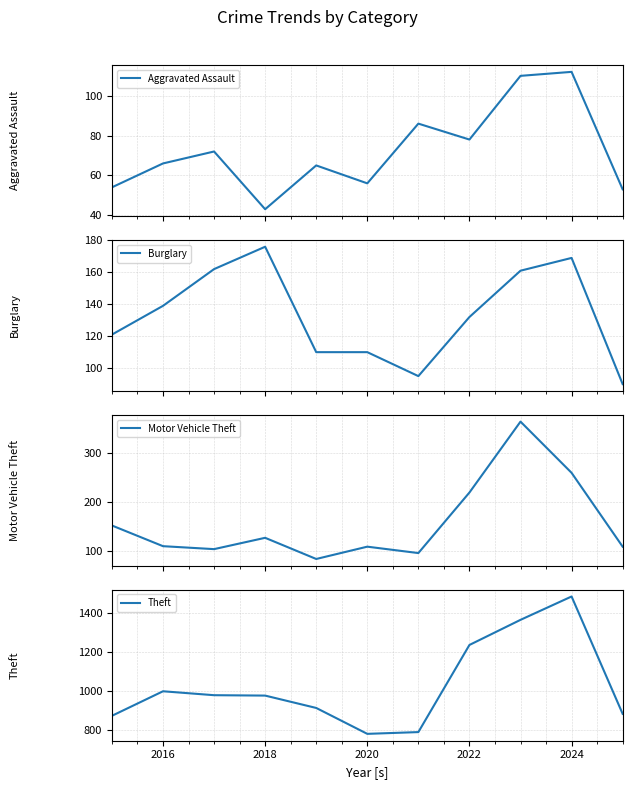

Does the chart display data point markers on the line(s)?

No